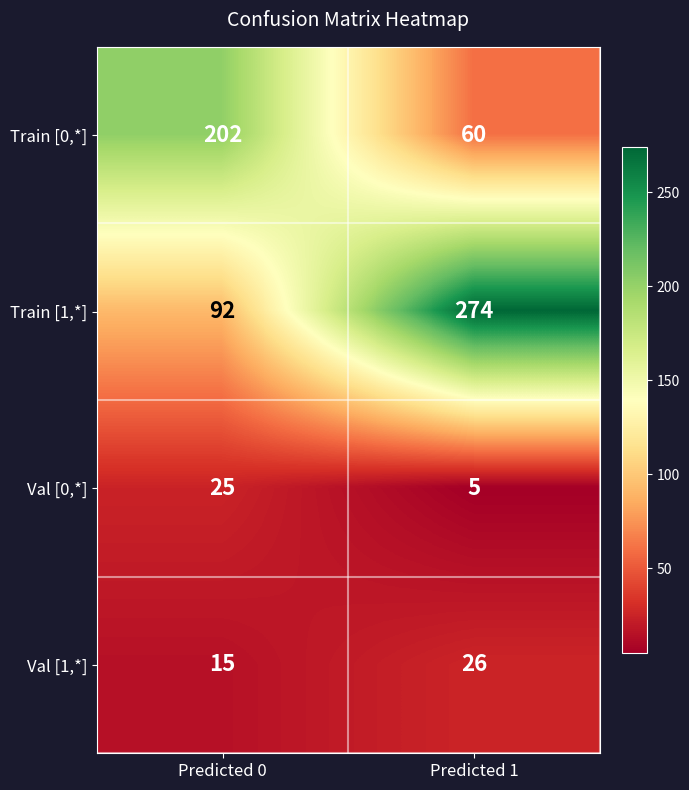

What is the sum of all Train [0,*] values?

262